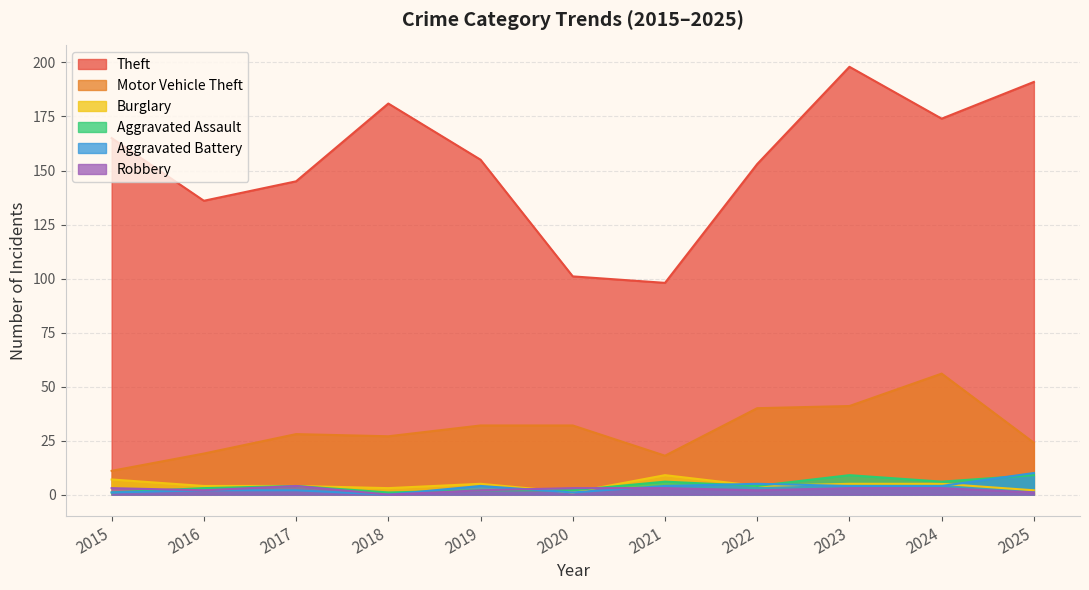

The Aggravated Battery series shows 15 at 2025. True or false?

False